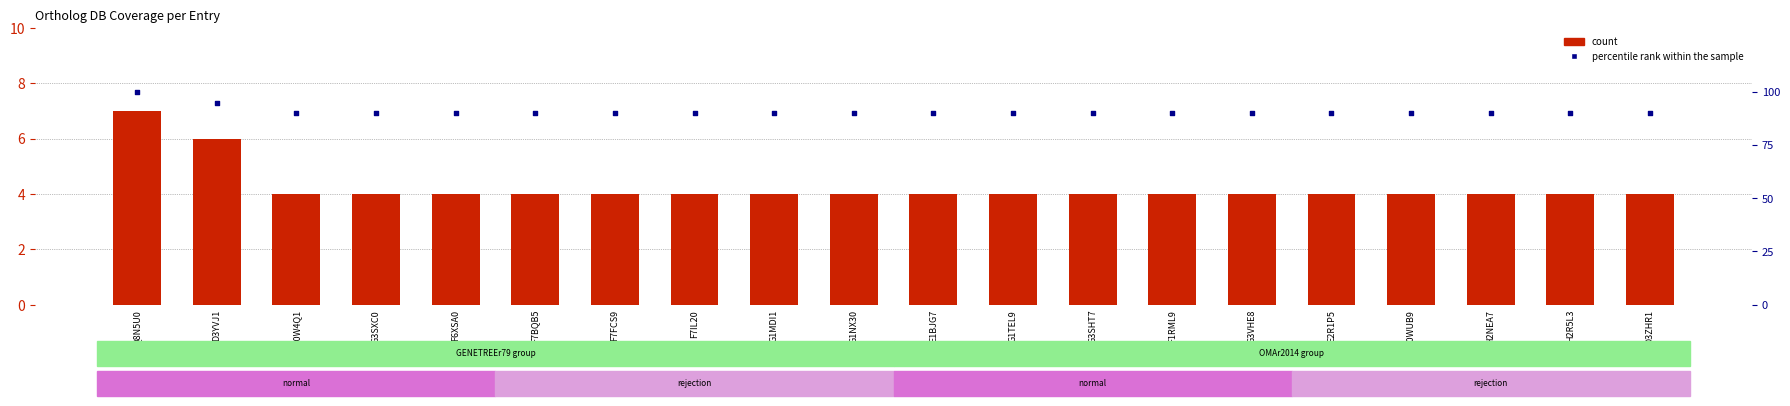

Which series reaches the minimum Y coordinate?

count